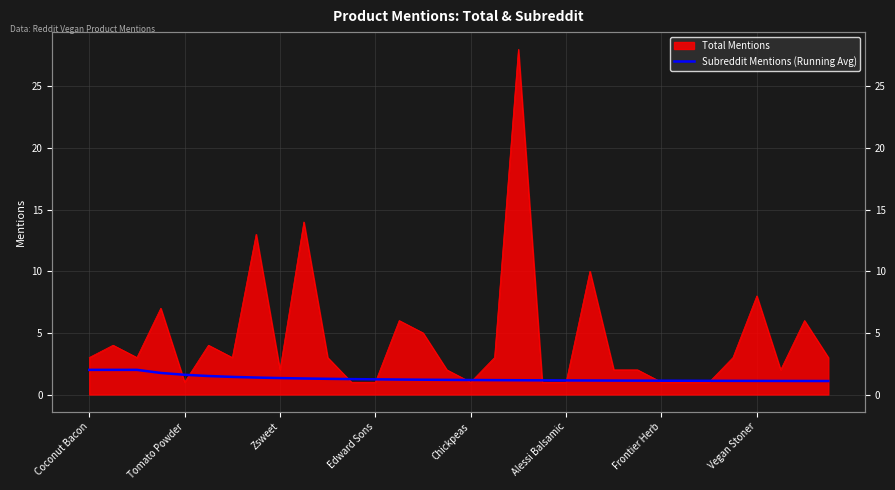

Which has a higher value, 11 or 20?

11